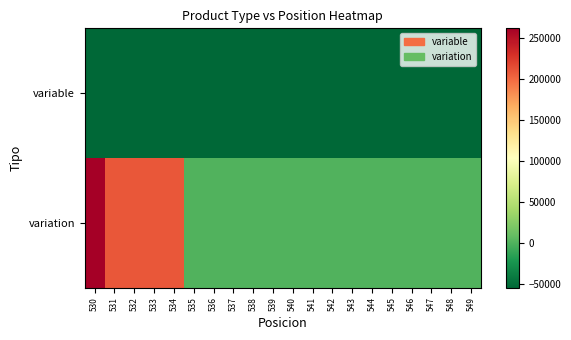

At which category is the sum across all series the highest?

530